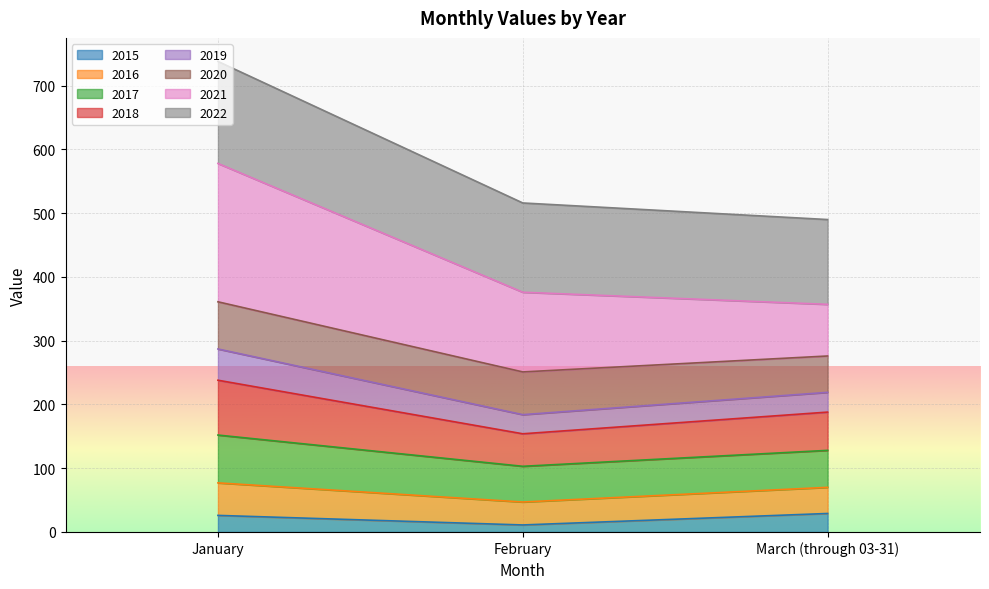

What is the maximum value for 2015?

29